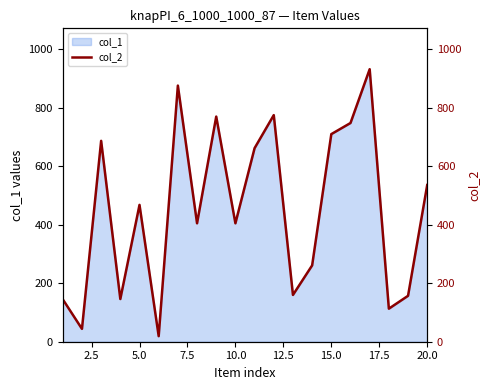

What is the maximum value for col_1?

932